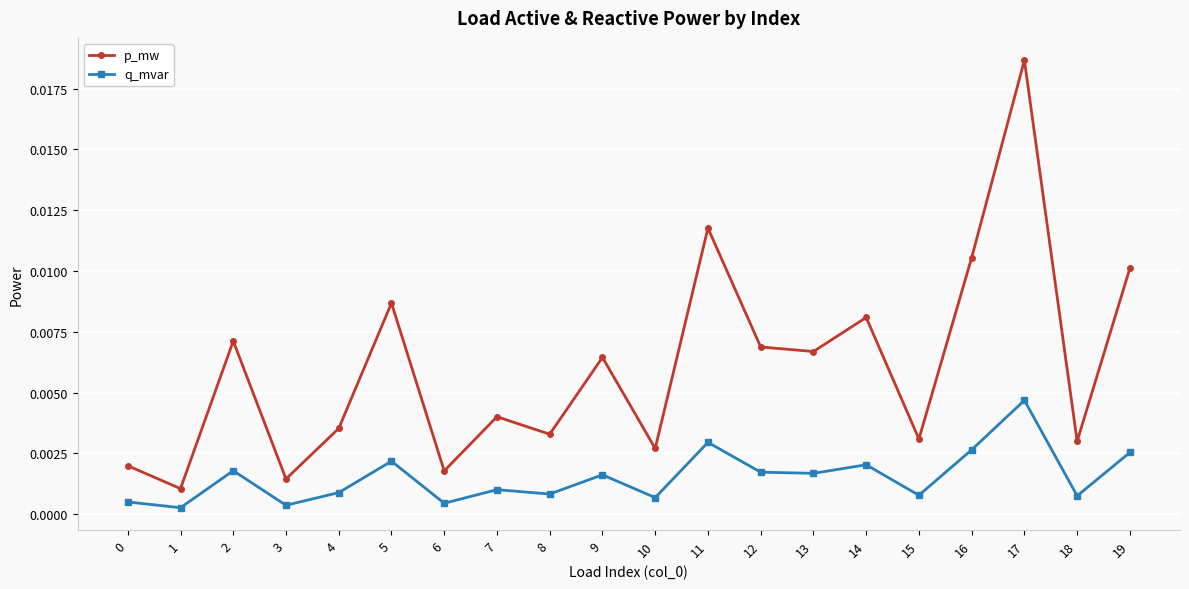

Does the chart have visible grid lines?

Yes